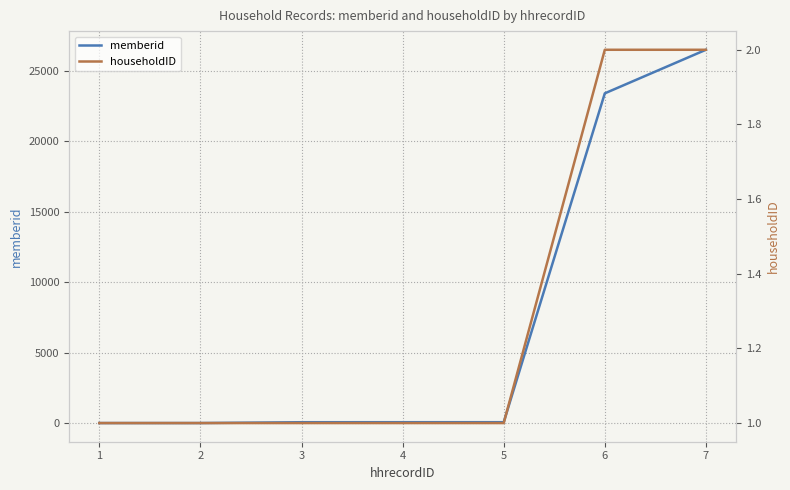

The memberid series shows 70 at 3. True or false?

True